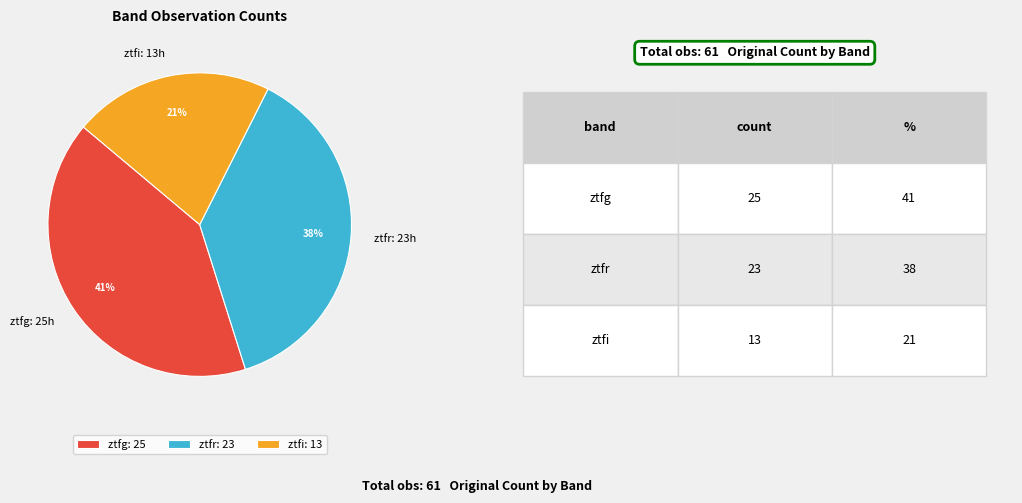

Combined, do ztfg and ztfi account for over 50%?

Yes